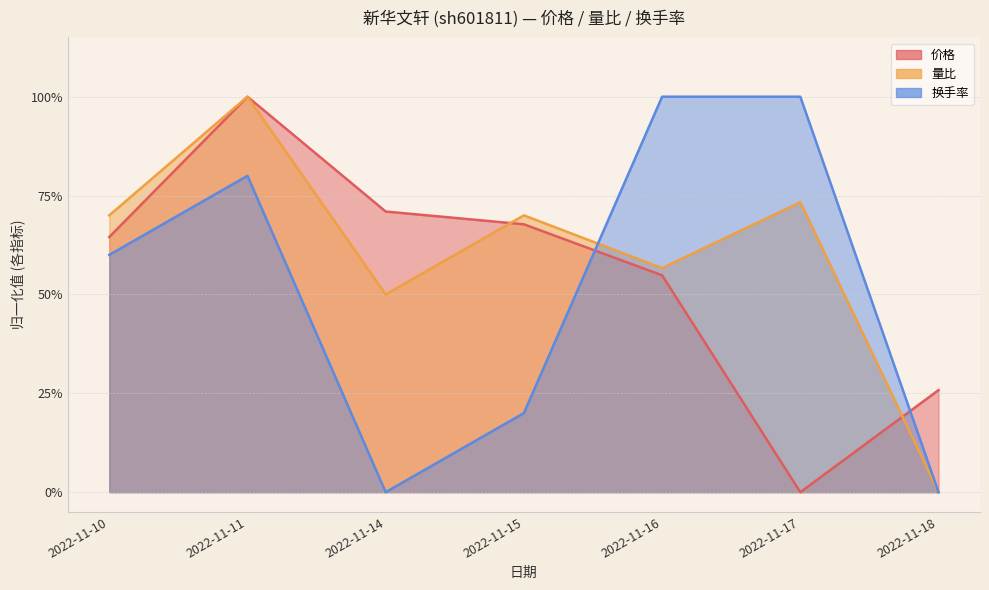

Where is 价格 nearest to the value 0?

2022-11-17